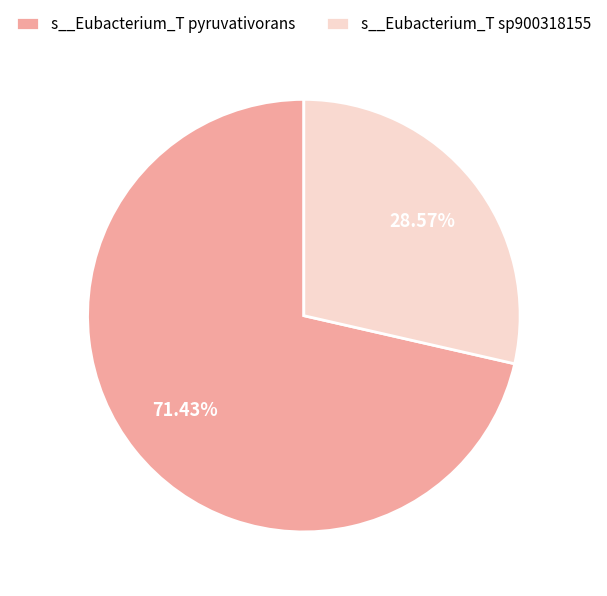

What is the largest slice in the pie chart?

s__Eubacterium_T pyruvativorans